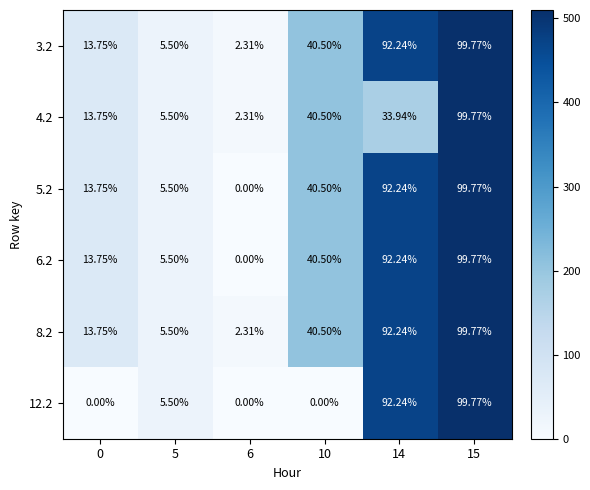

Is the value of 5.2 at 5 greater than the value of 12.2 at 10?

Yes